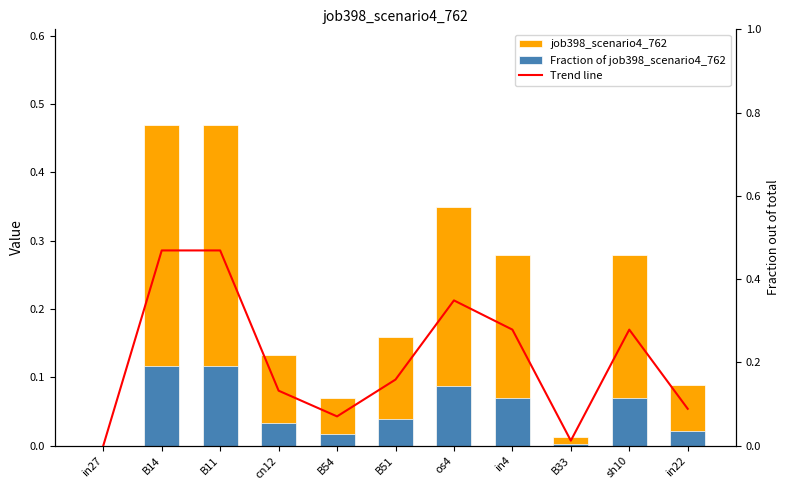

Which category has the lowest value in the job398_scenario4_762 series?

in27